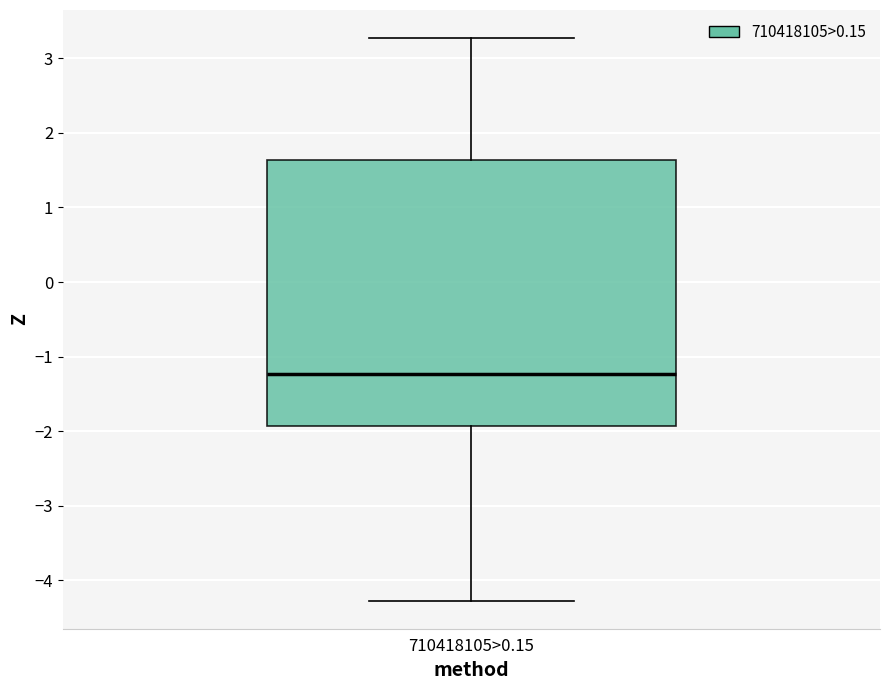

Transcribe this box plot: give where the median line is, the range the box spans, and where the two whiskers end, as read against the y-axis. The values are not printed on the chart, so give them approximately, as read against the axis.

median -1.2, box -1.9 to 1.6, whiskers -4.3 to 3.3